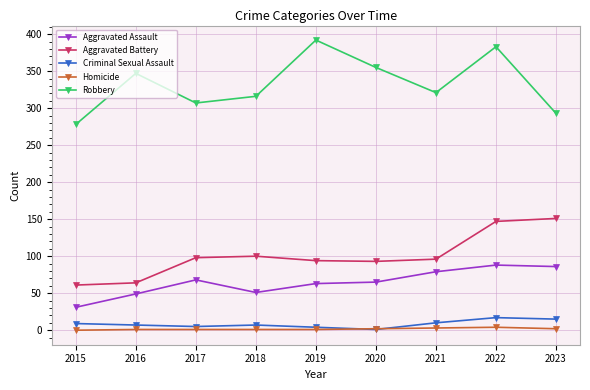

What is the value of the Robbery point at the 9th from the left?

293